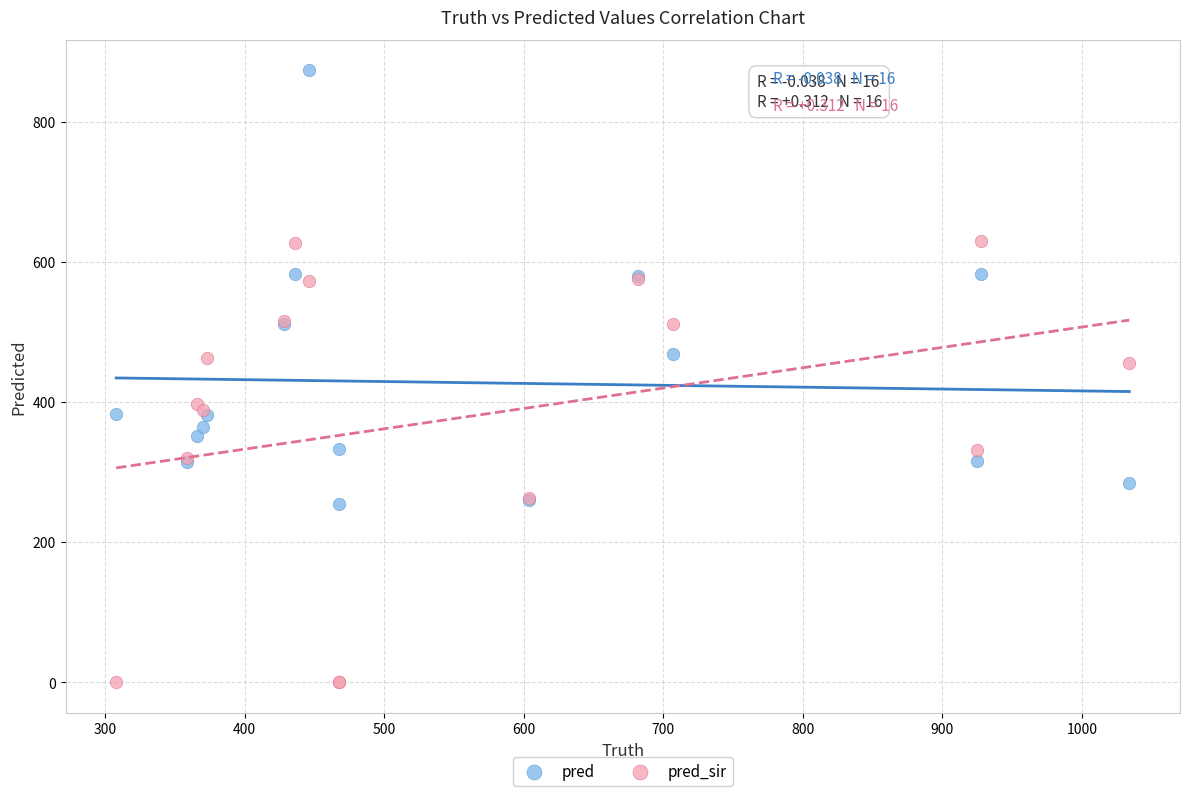

Which series contains the lowest Y value?

pred_sir